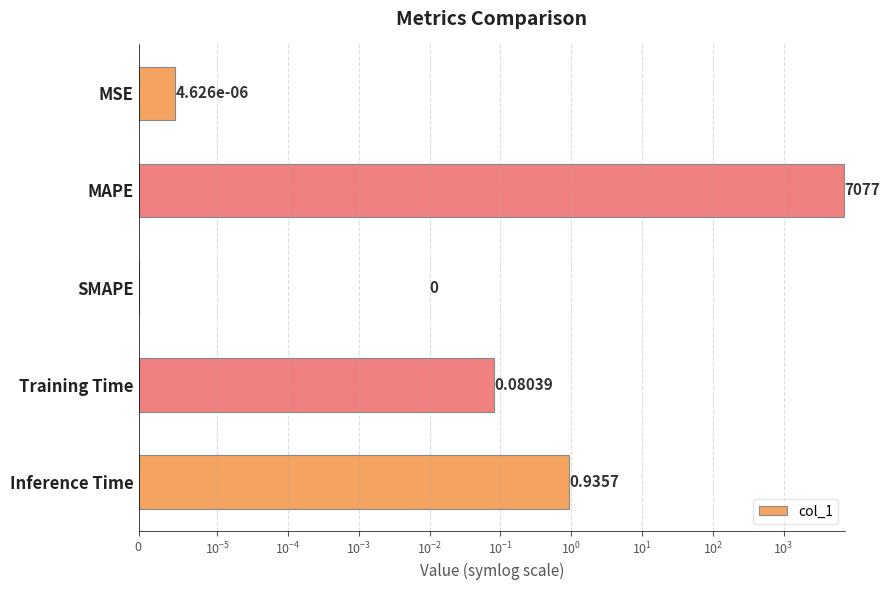

What position from the left is SMAPE?

3